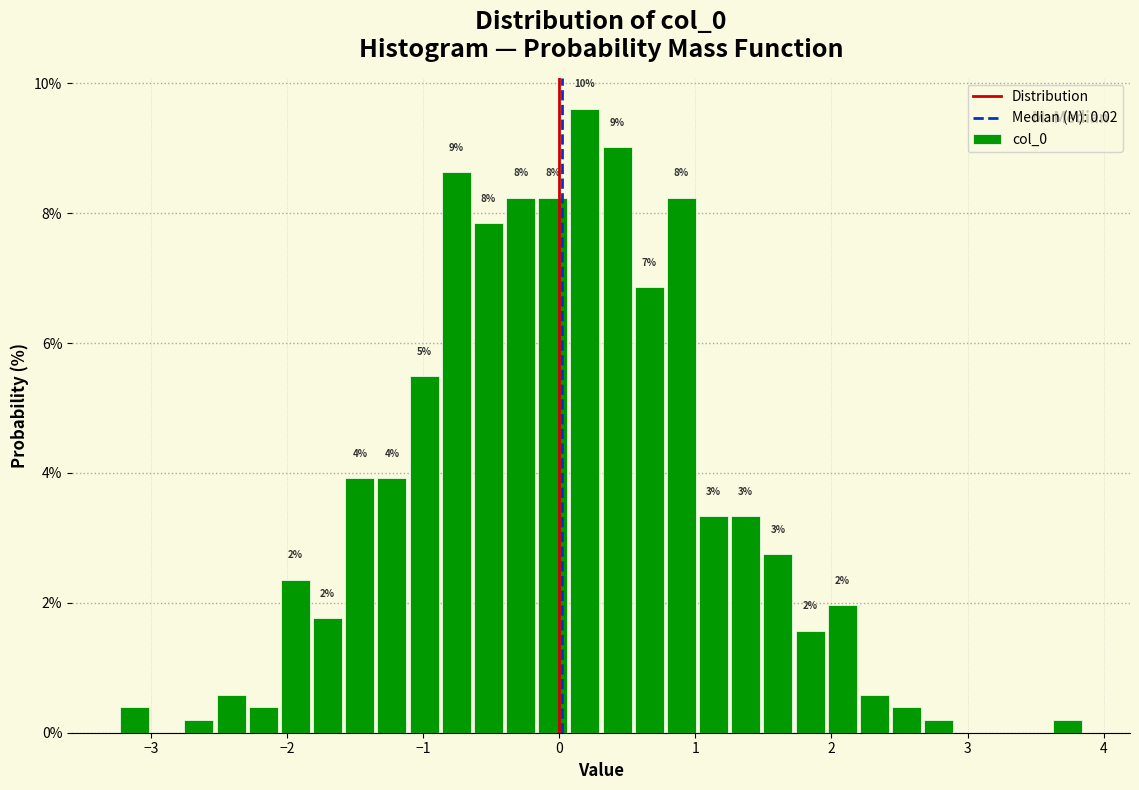

Read against the x-axis, roughly where is the centre of the tallest bar?

0.2